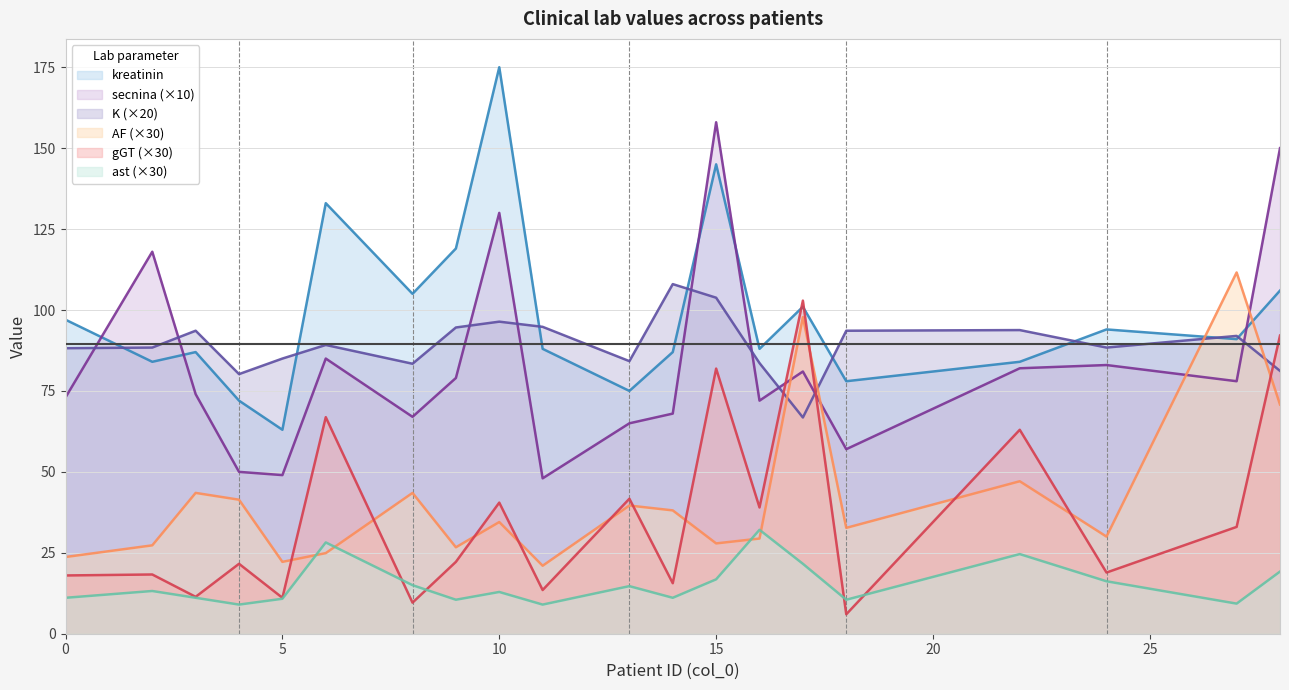

Does the chart have visible grid lines?

Yes